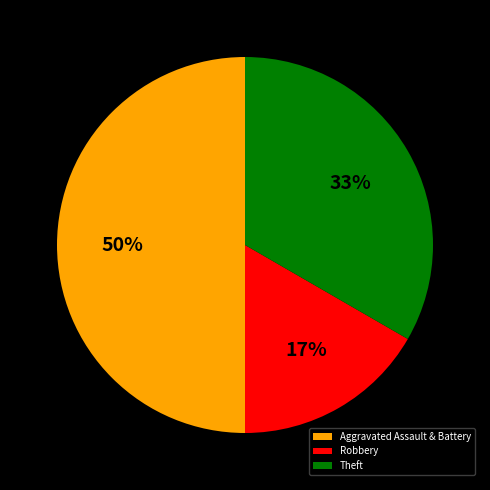

To the nearest percent, what percentage of the pie is Robbery?

17%